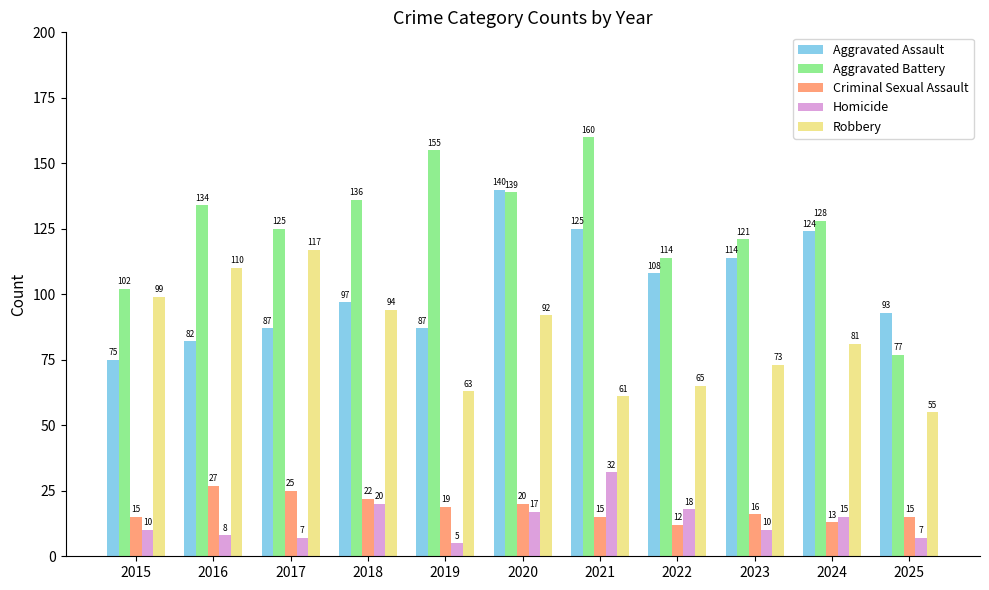

What is the difference between the maximum and minimum values in the Criminal Sexual Assault series?

15